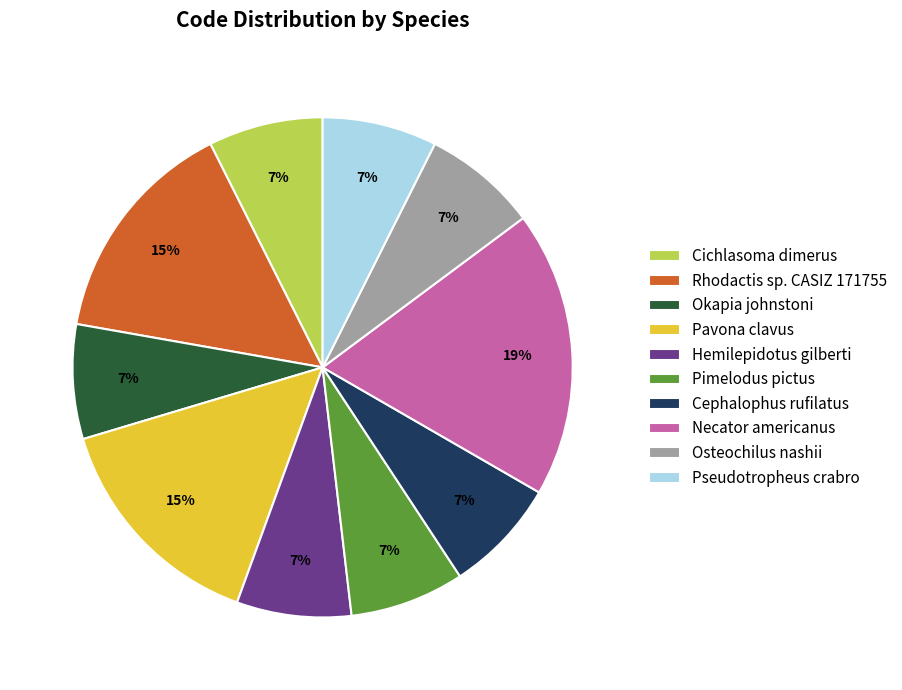

Approximately how many times larger is the value at Pimelodus pictus compared to Pavona clavus?

0.5